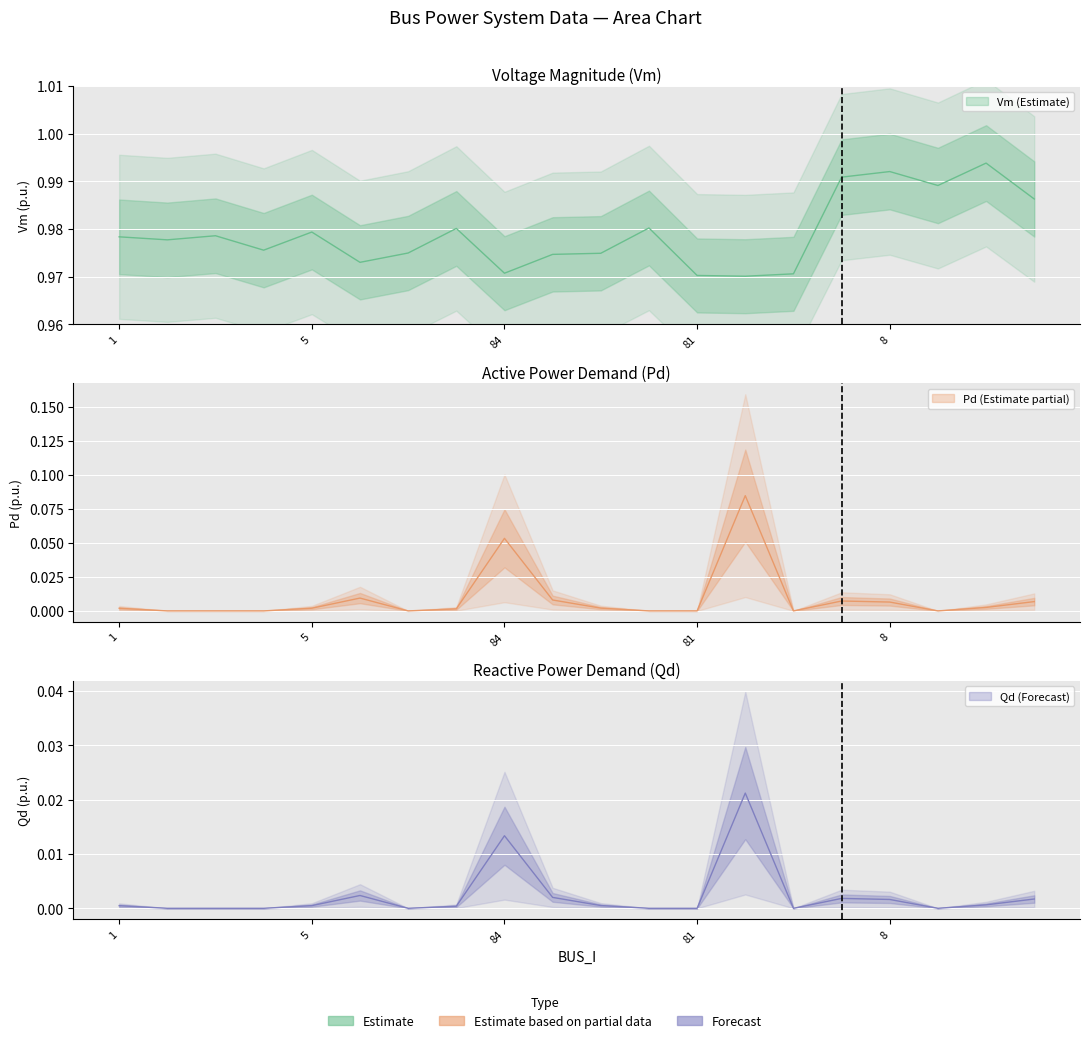

Is it true that Pd equals 0.0 at 7?

True